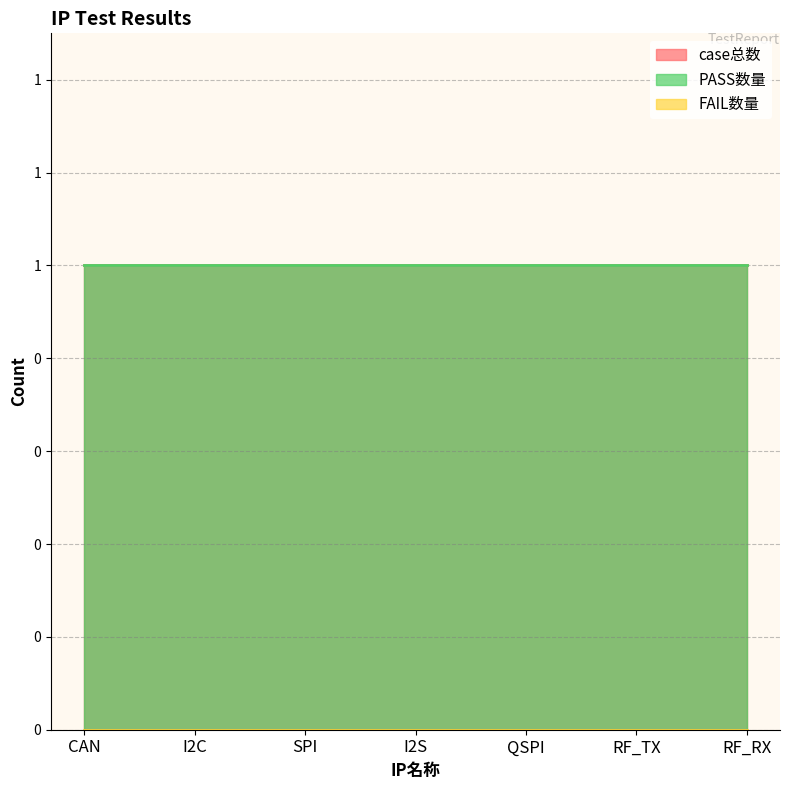

True or false: case总数 and FAIL数量 intersect in this chart.

False